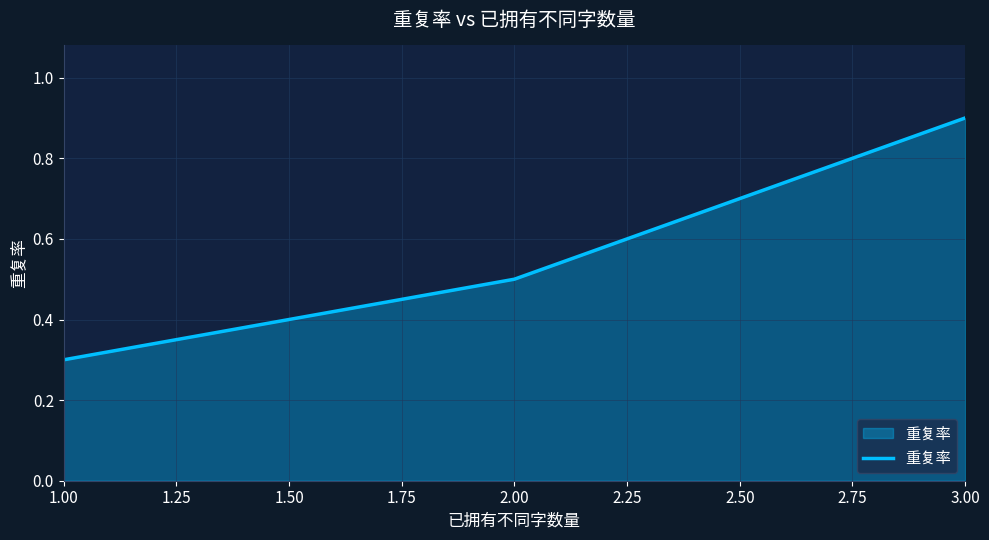

Reading left to right, what are all the values shown in this chart?

1.00=0.3	2.00=0.5	3.00=0.9